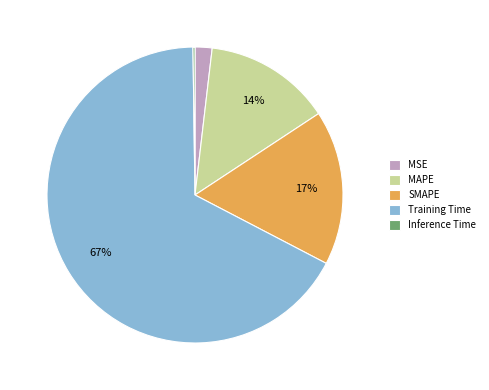

The MAPE slice represents 1% of the pie. True or false?

False